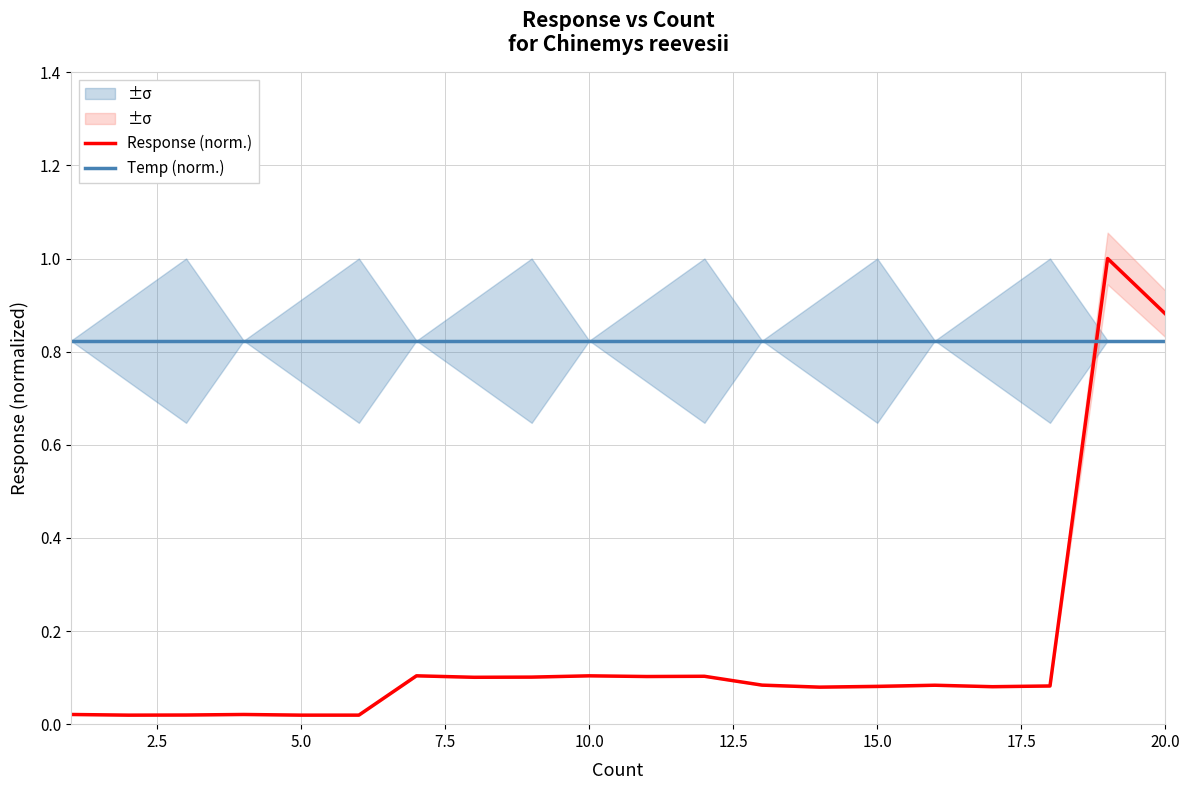

What is the maximum value for Response (norm.)?

1.0